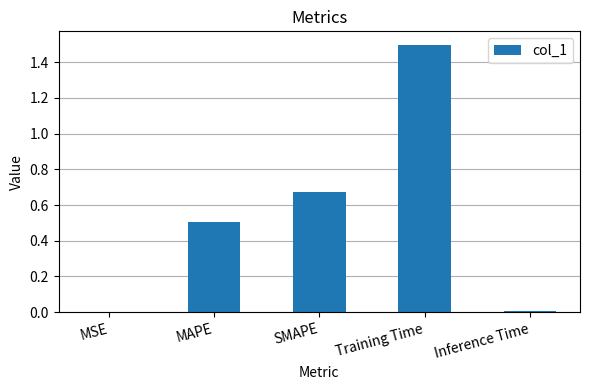

What is the ratio of the value at MAPE to the value at Training Time?

0.3